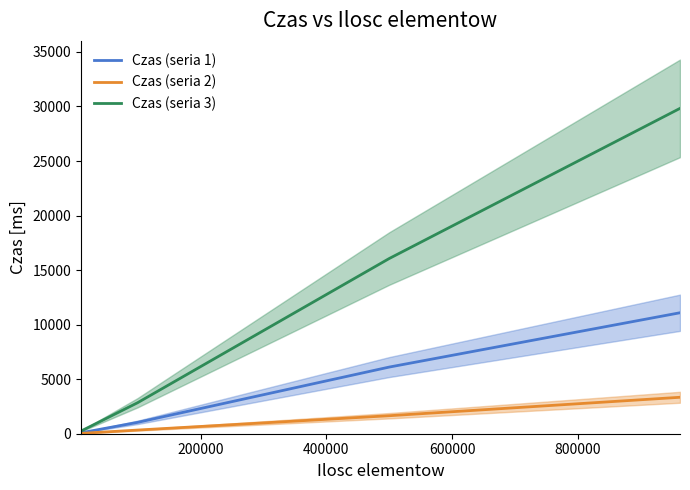

Rank the series at 600000 from highest to lowest value.

Czas (seria 3), Czas (seria 1), Czas (seria 2)